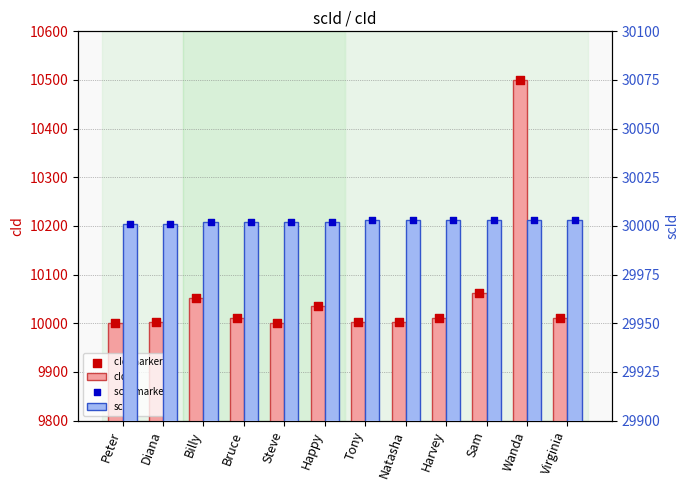

At which category is the sum across all series the highest?

Wanda